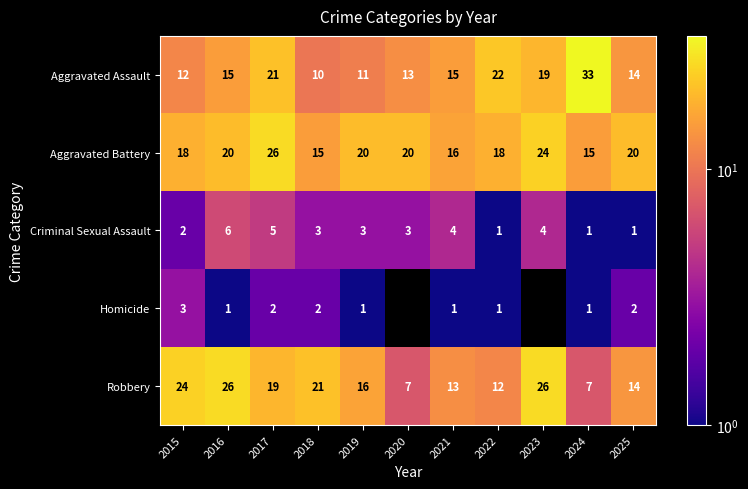

Count the number of data series in this chart.

5